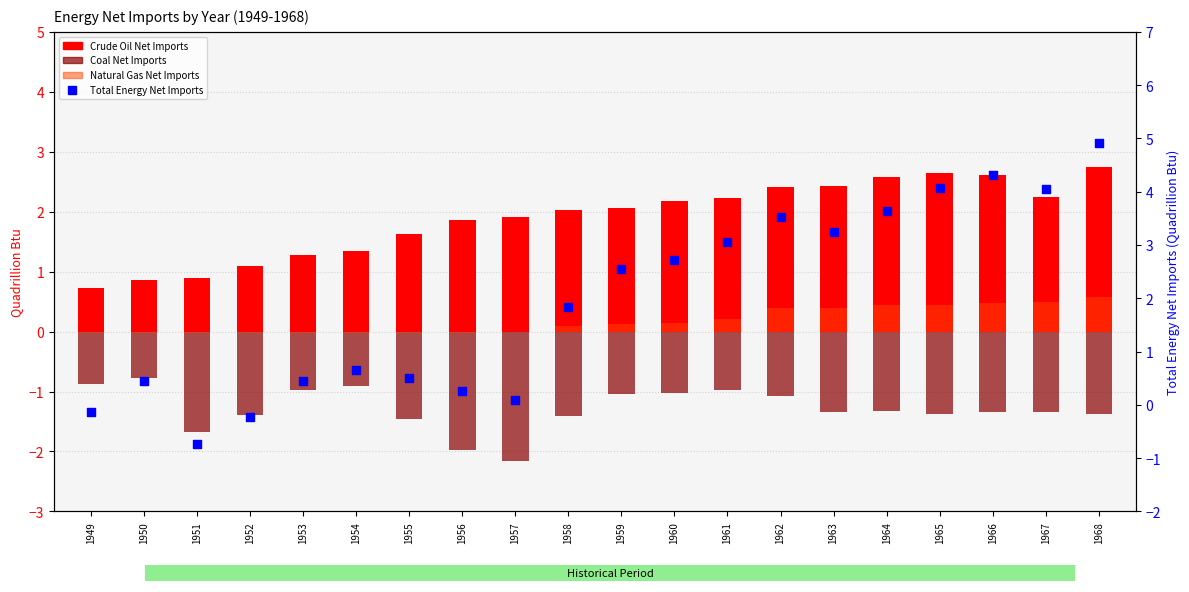

Which series has the widest spread of Y values?

Total Energy Net Imports